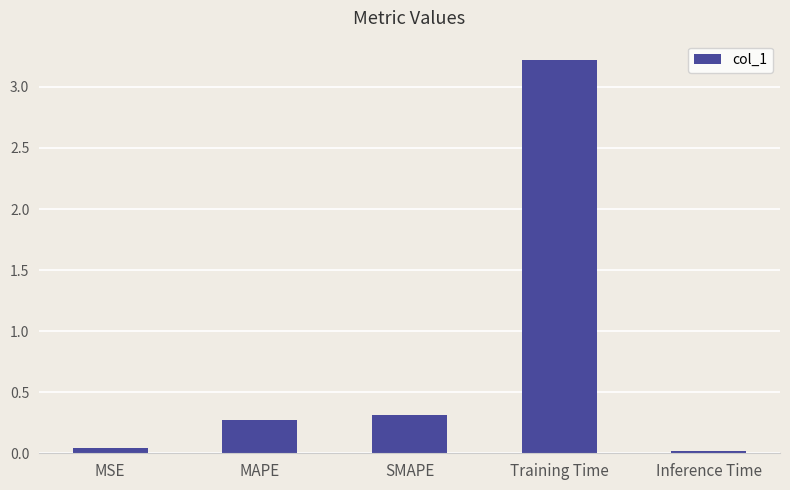

How many bars are there in total?

5